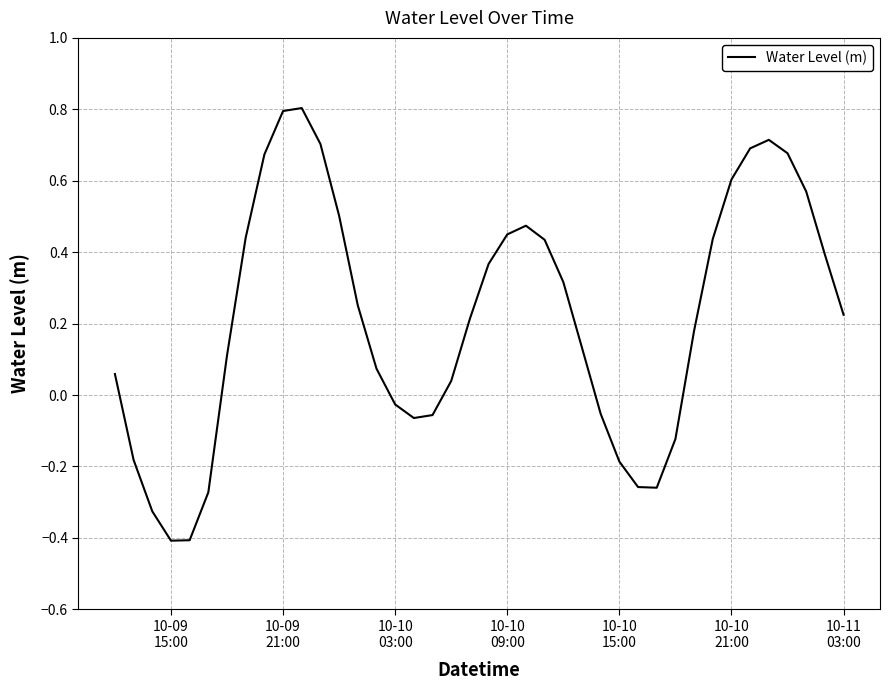

What is the maximum value shown in the chart?

0.8